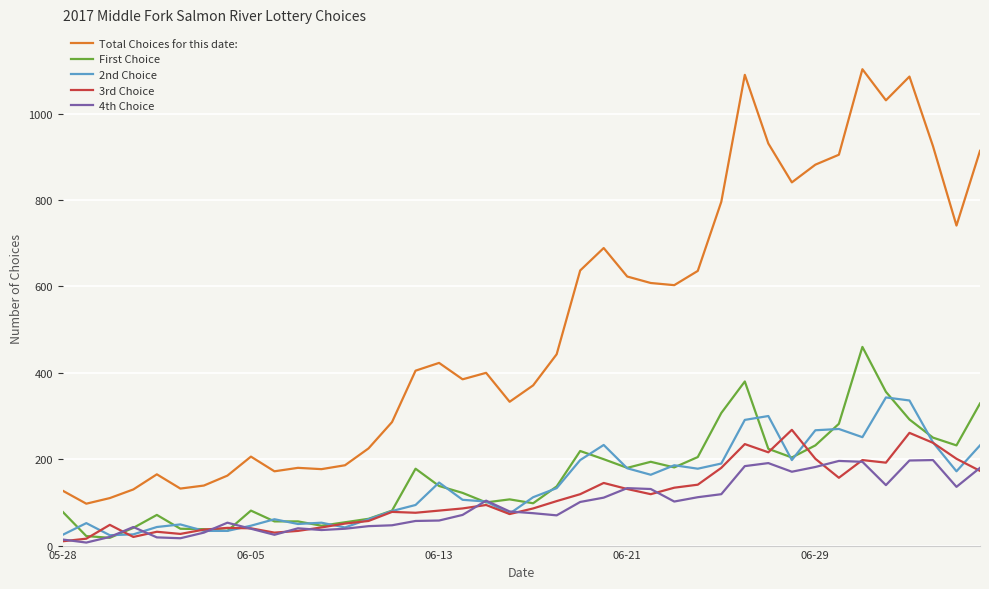

Which series has the largest total across all categories?

Total Choices for this date: